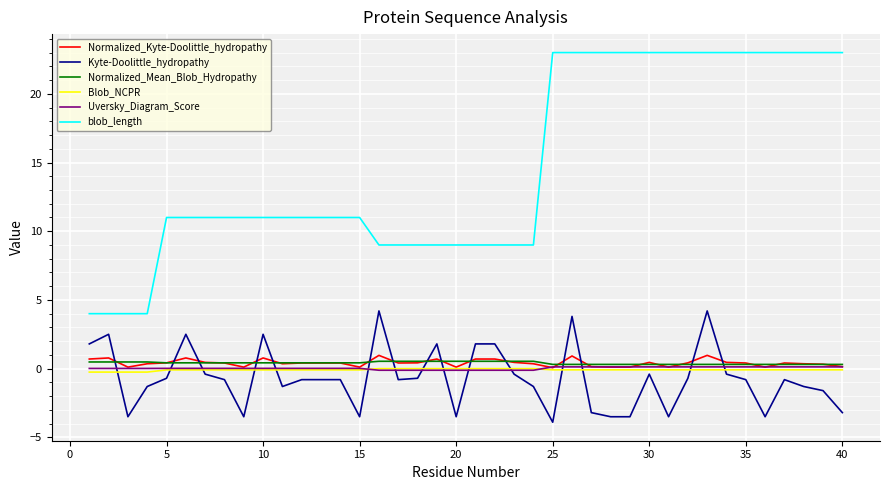

What is the difference between the maximum and minimum values in the Kyte-Doolittle_hydropathy series?

8.1